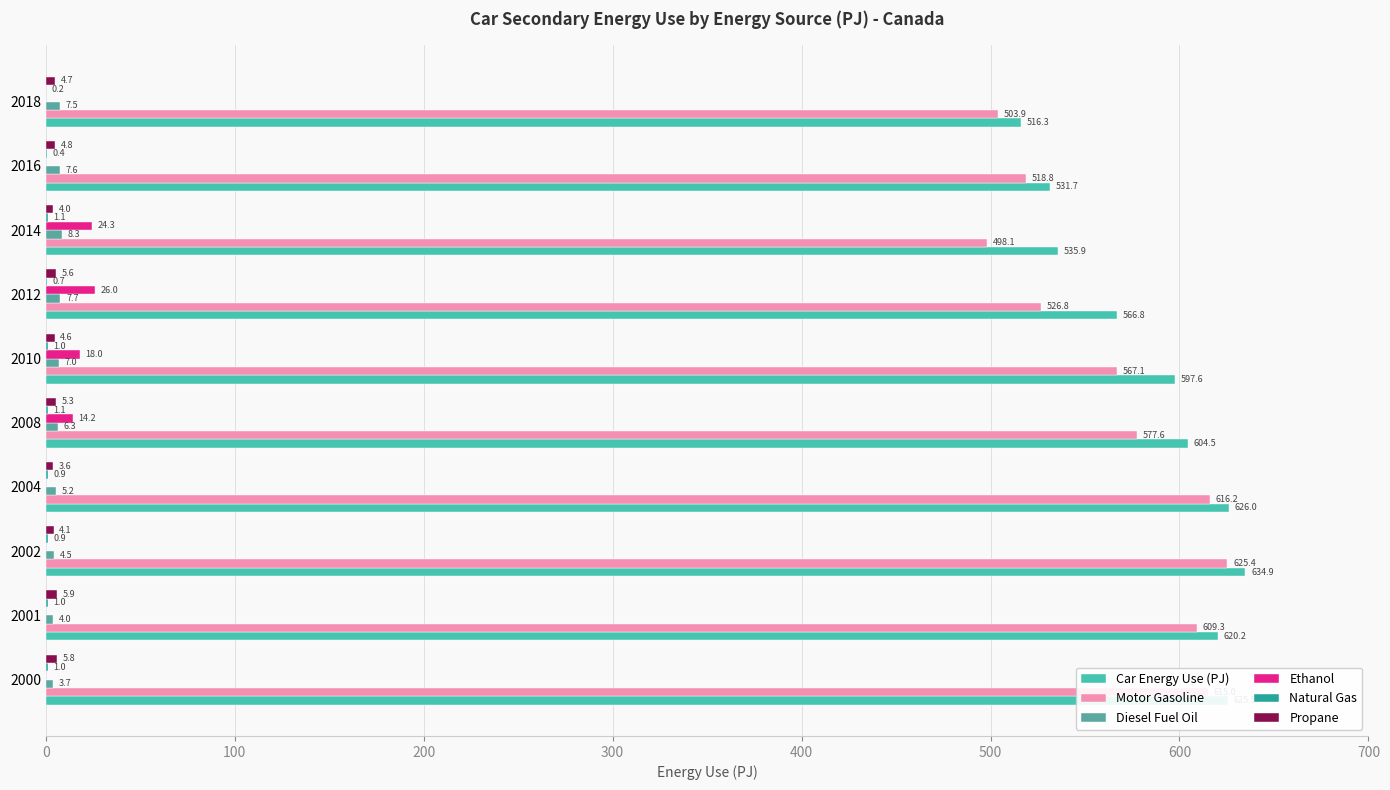

Count the number of categories in the chart.

10